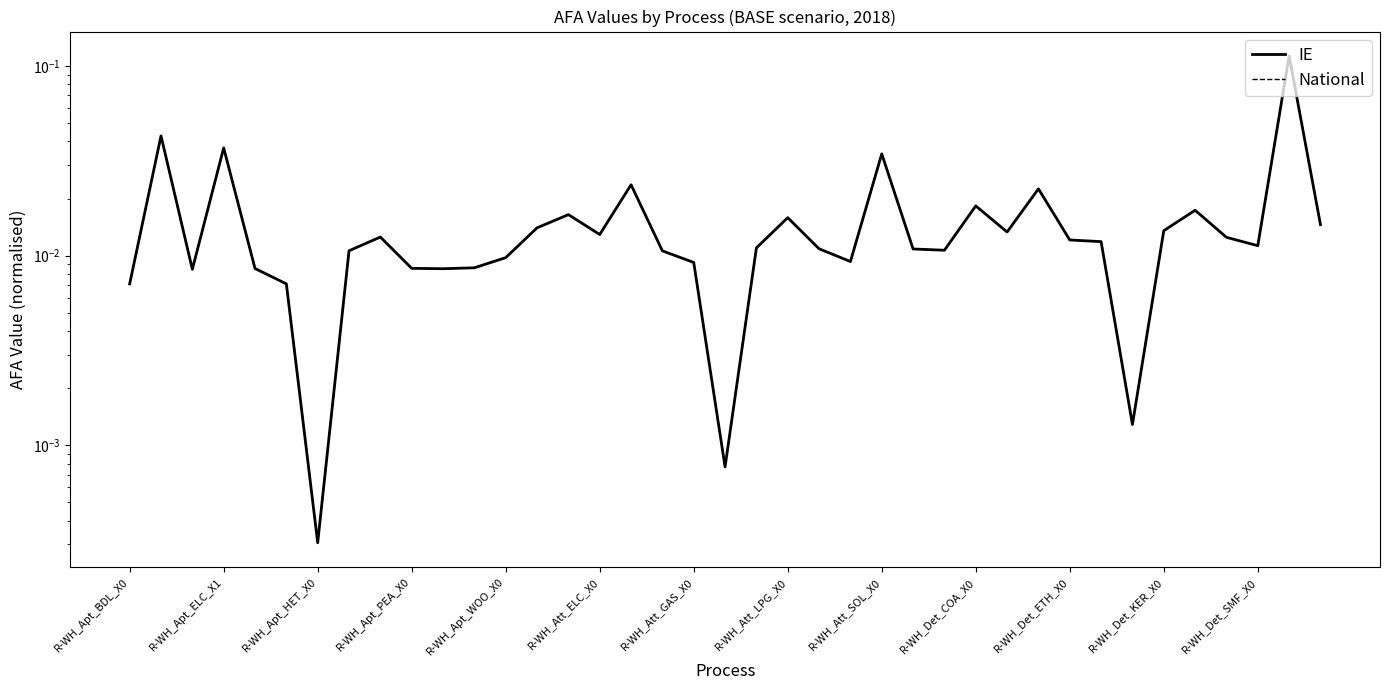

True or false: National and IE intersect in this chart.

False